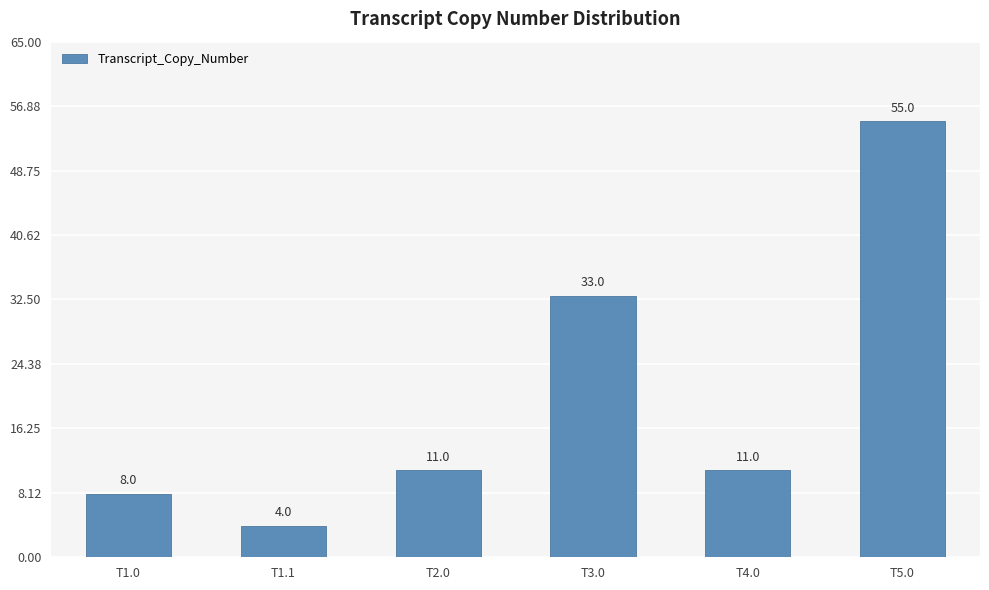

The value at T4.0 is 5. True or false?

False